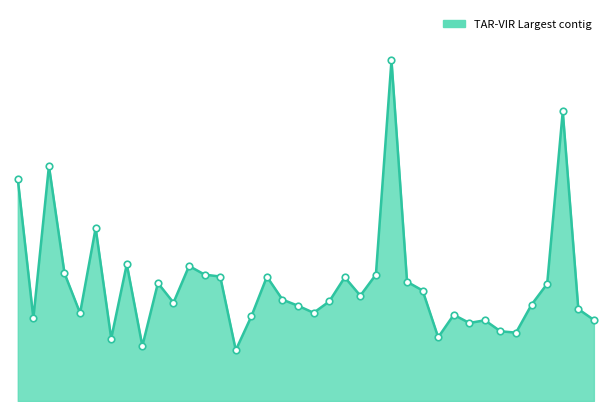

Does the chart have visible grid lines?

No